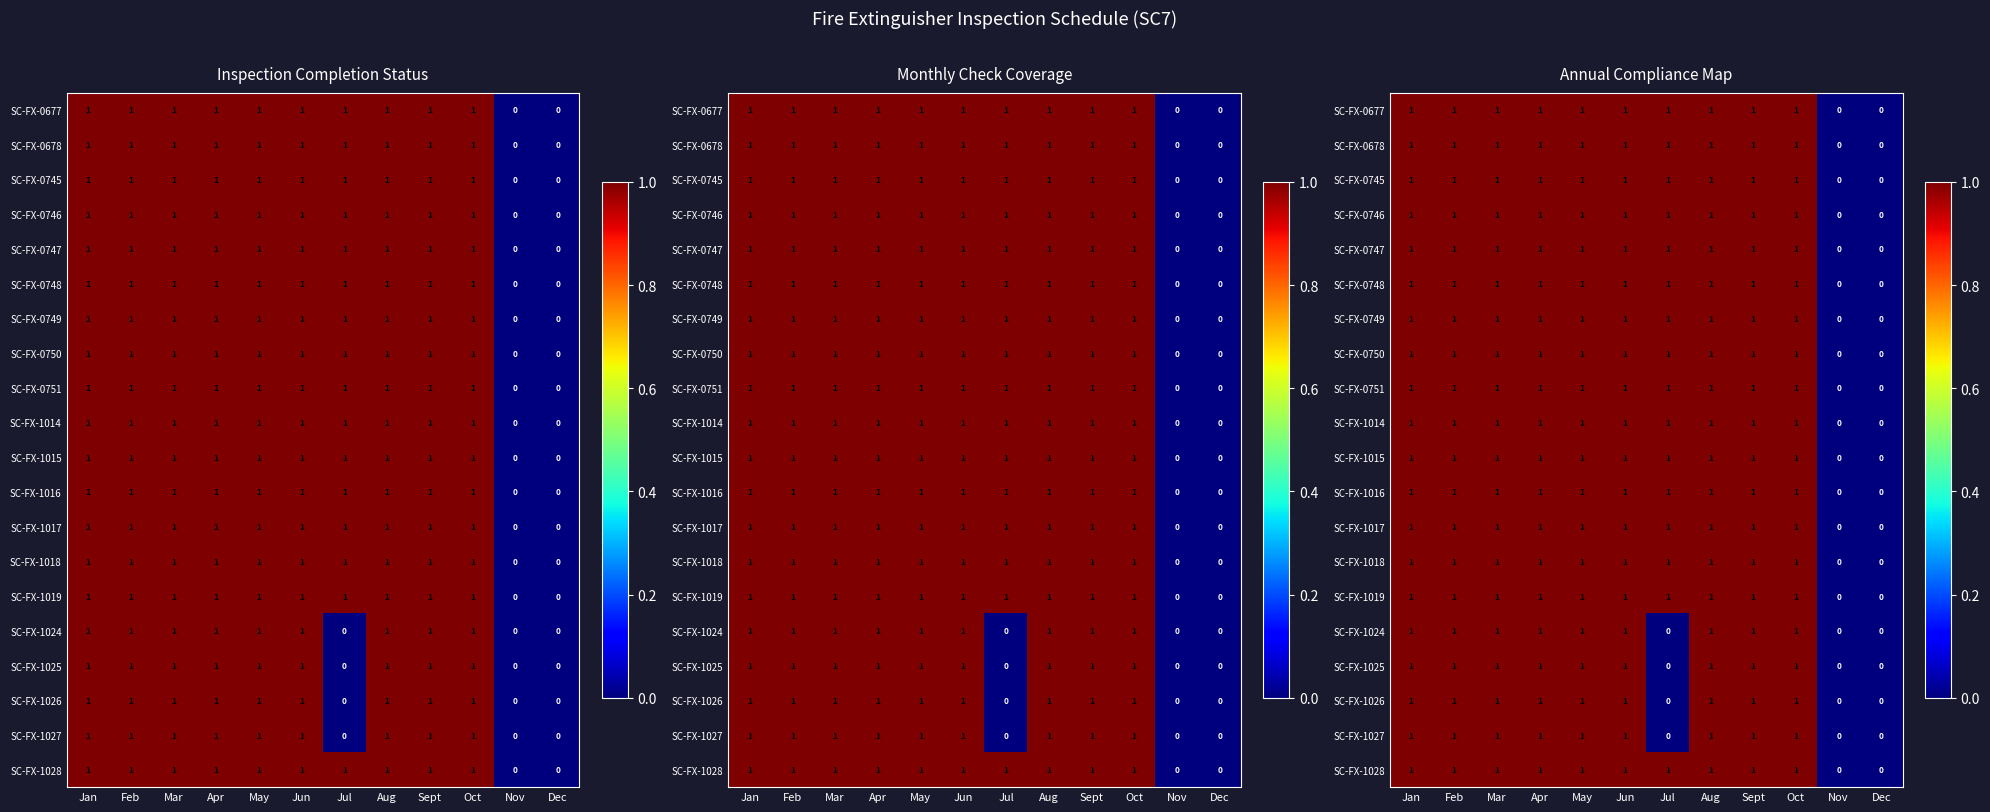

Which series has the widest spread of values?

SC-FX-0677